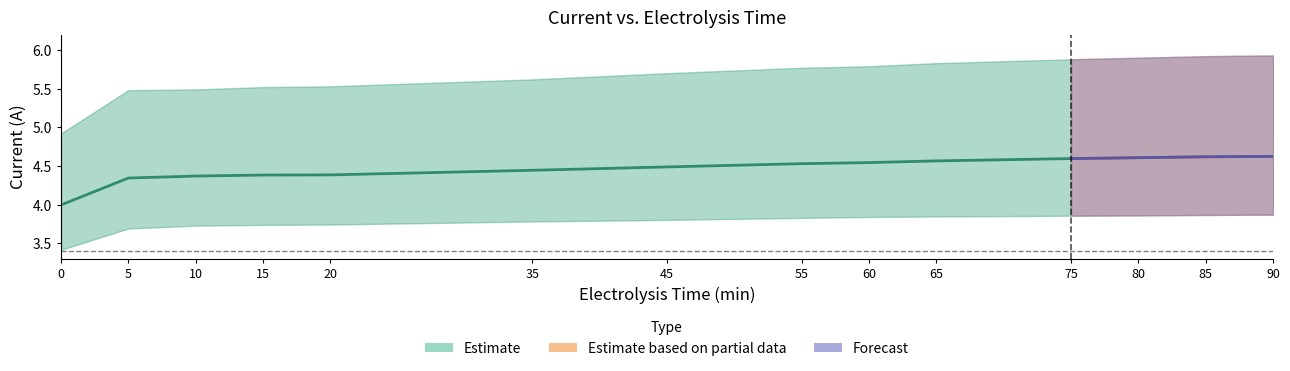

The Trial 3 series shows 6.2 at 75. True or false?

False